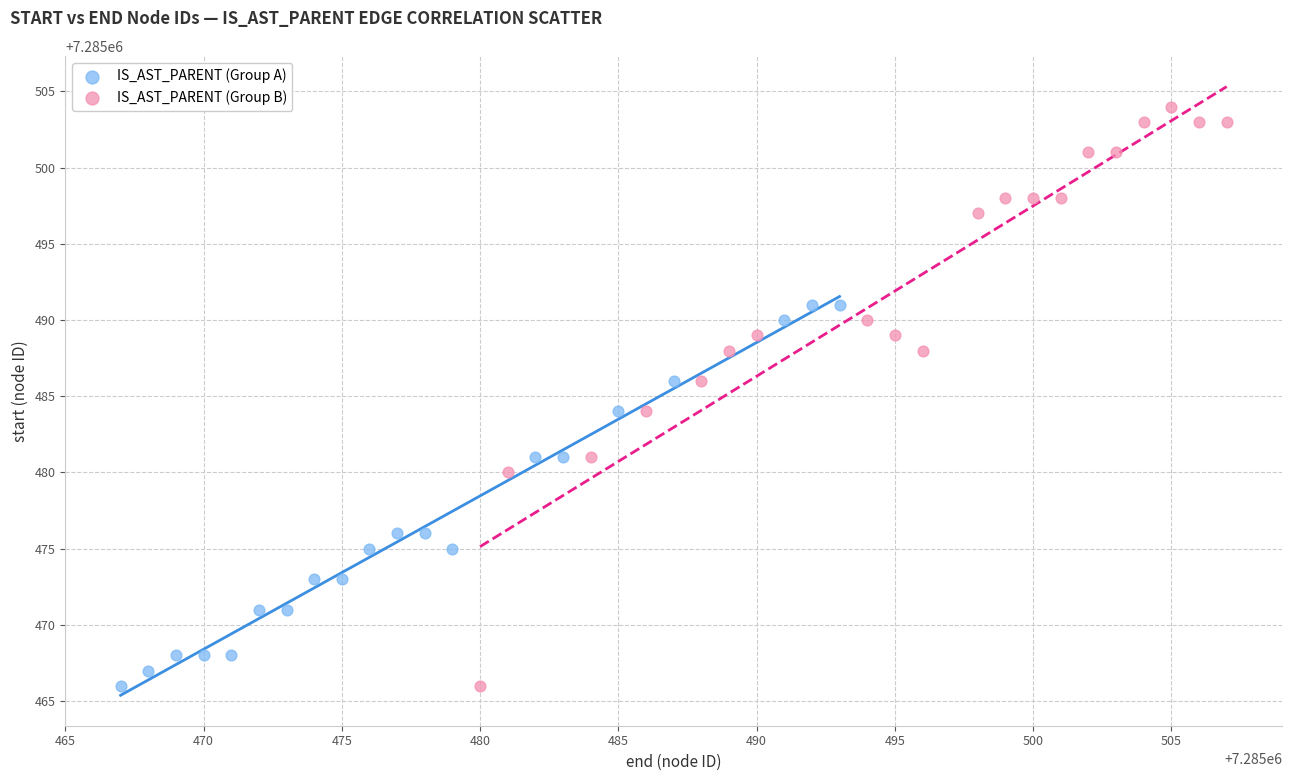

Which series contains the highest Y value?

IS_AST_PARENT (Group B)